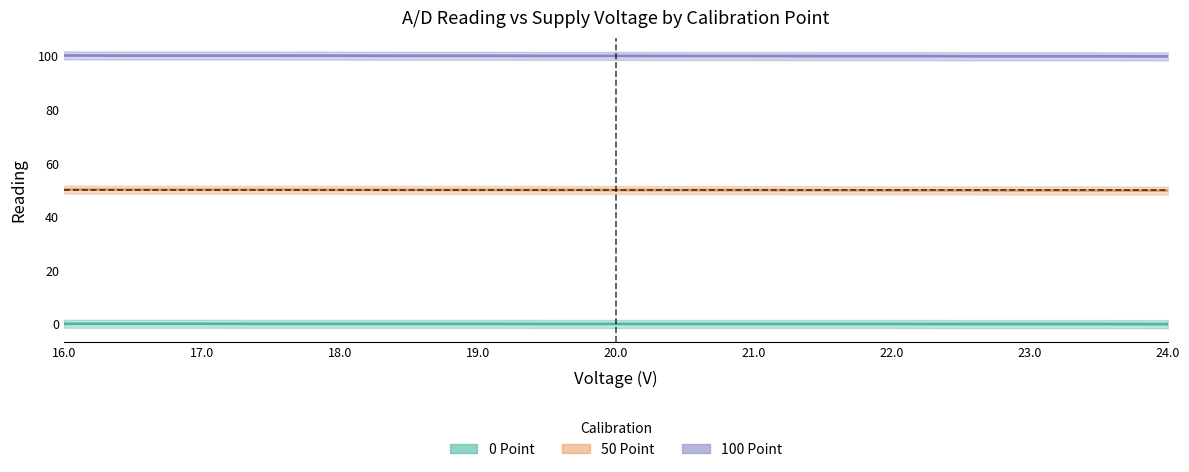

True or false: 50 Point and 0 Point cross at least once.

False